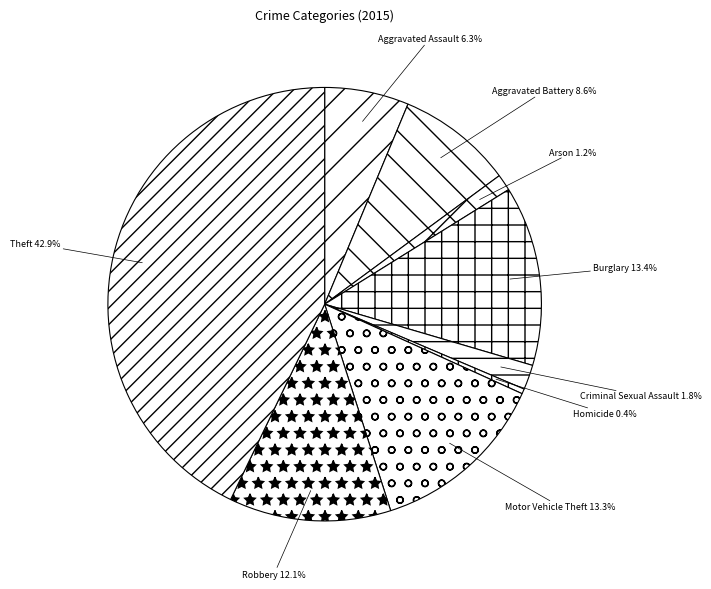

How many slices are in this pie chart?

9